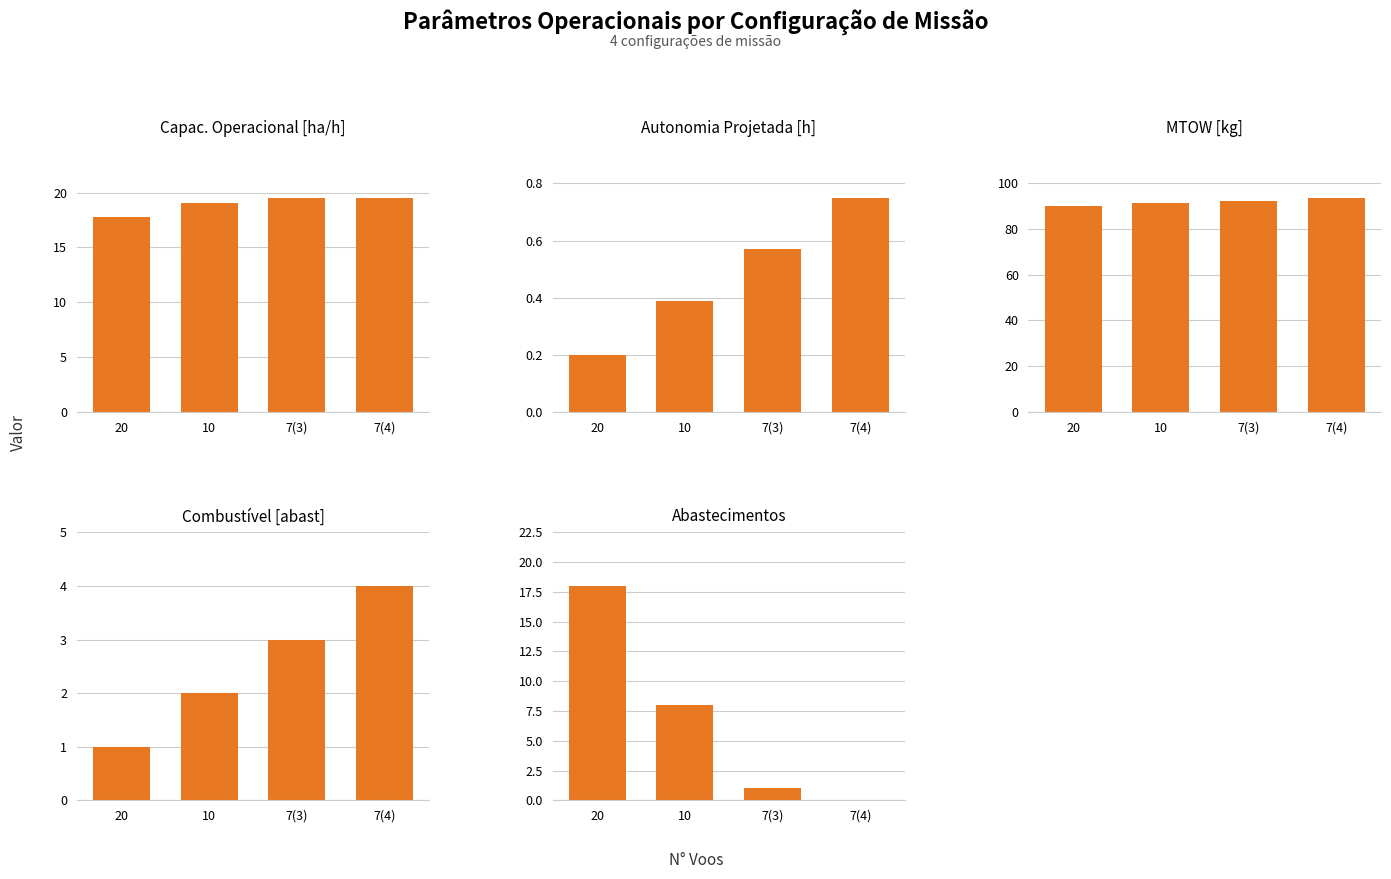

Rank the series by their maximum value, from lowest to highest.

Autonomia Projetada [h], Combustível [abast], Abastecimentos, Capac. Operacional [ha/h], MTOW [kg]